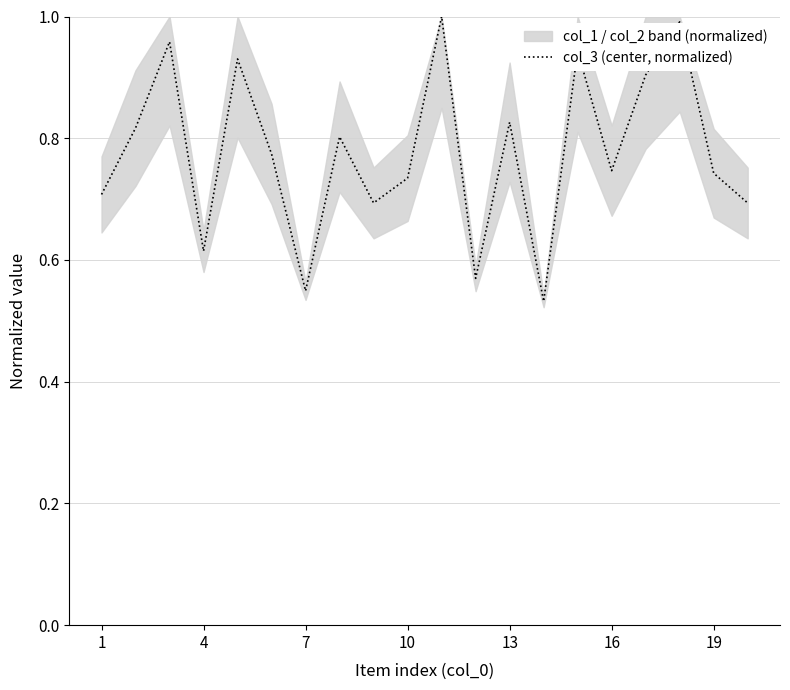

The value of col_3 (center, normalized) at 10 is 1.2. True or false?

False